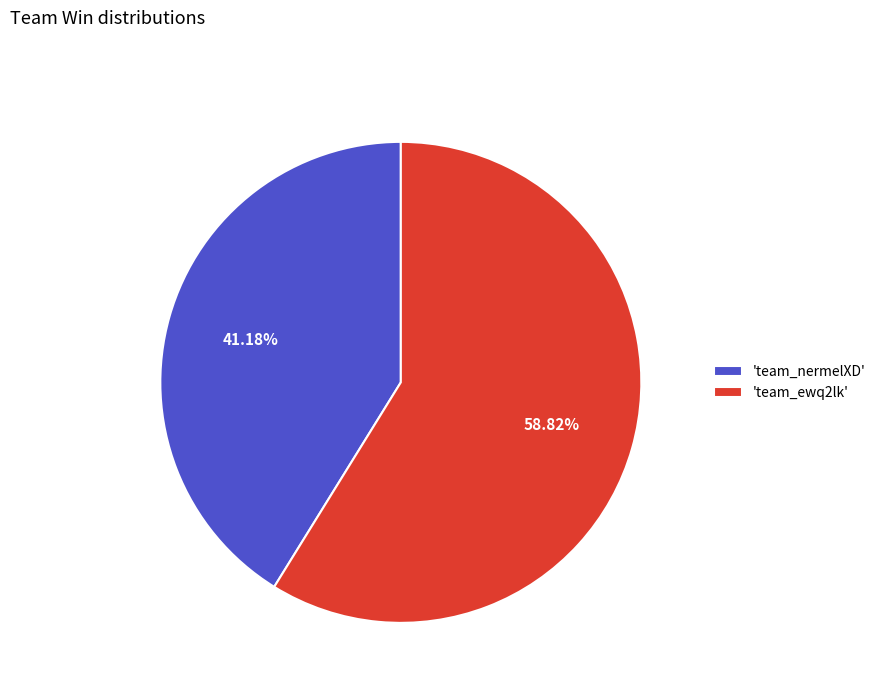

Count the number of slices in the pie.

2